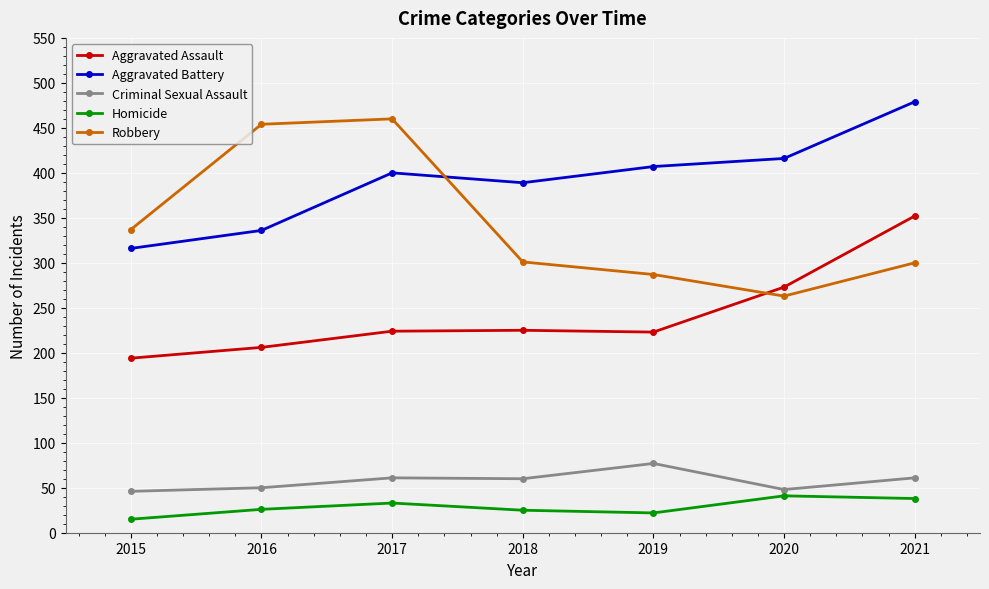

List the series in order of their peak value, highest first.

Aggravated Battery, Robbery, Aggravated Assault, Criminal Sexual Assault, Homicide